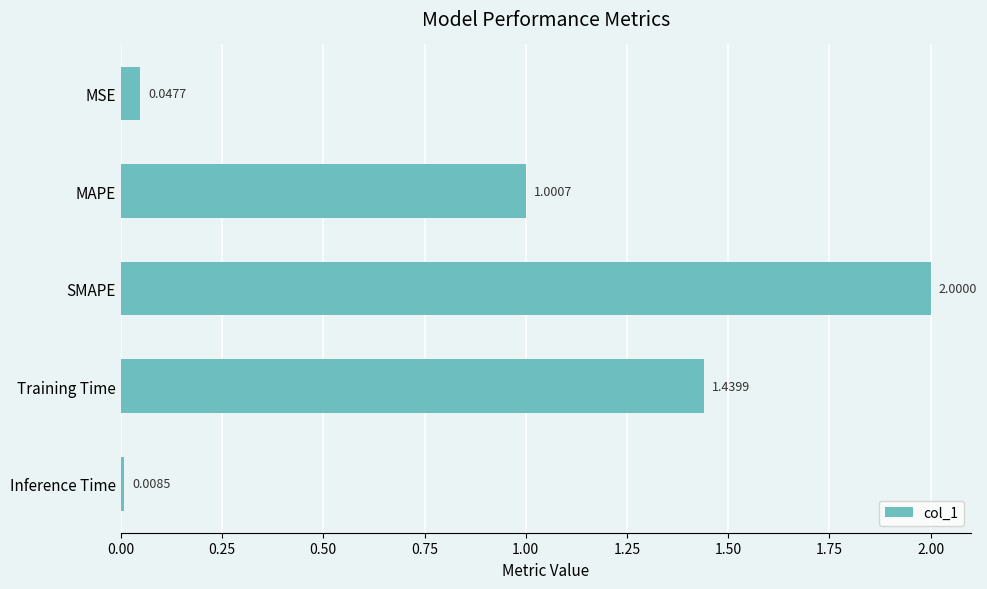

List the labels in order of value, largest first.

SMAPE, Training Time, MAPE, MSE, Inference Time